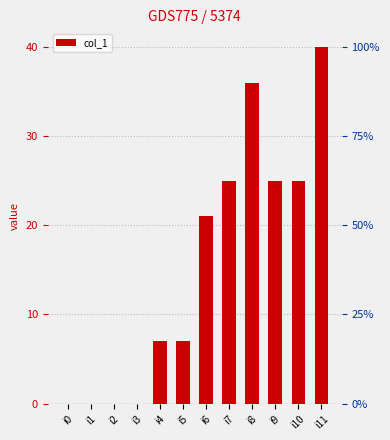

Reading left to right, list all the values displayed in this chart.

0	0	0	0	7	7	21	25	36	25	25	40